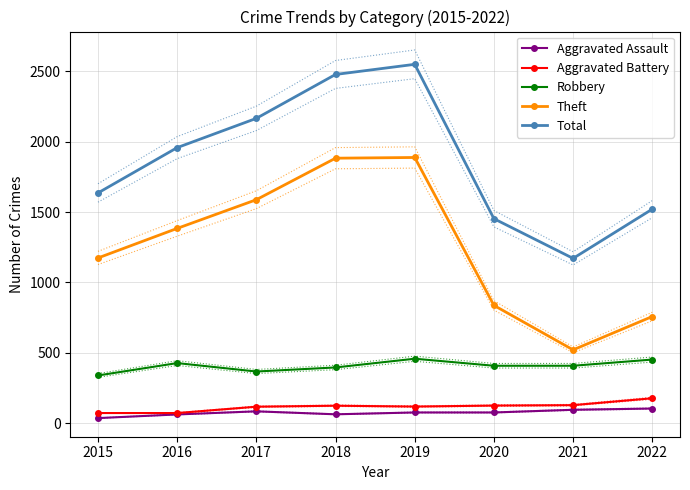

What is the maximum value for Aggravated Battery?

177